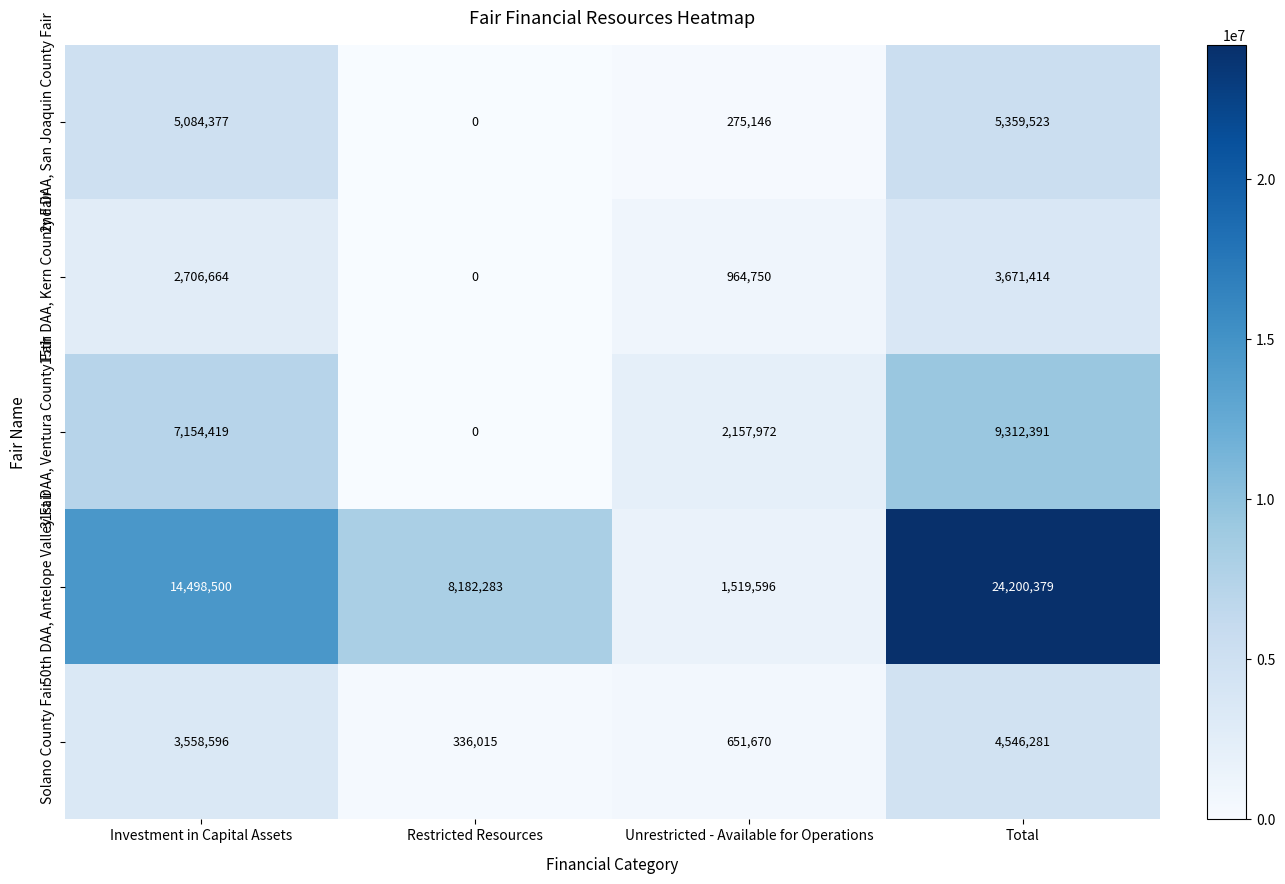

Is it true that 15th DAA, Kern County Fair equals 1600865 at Unrestricted - Available for Operations?

False